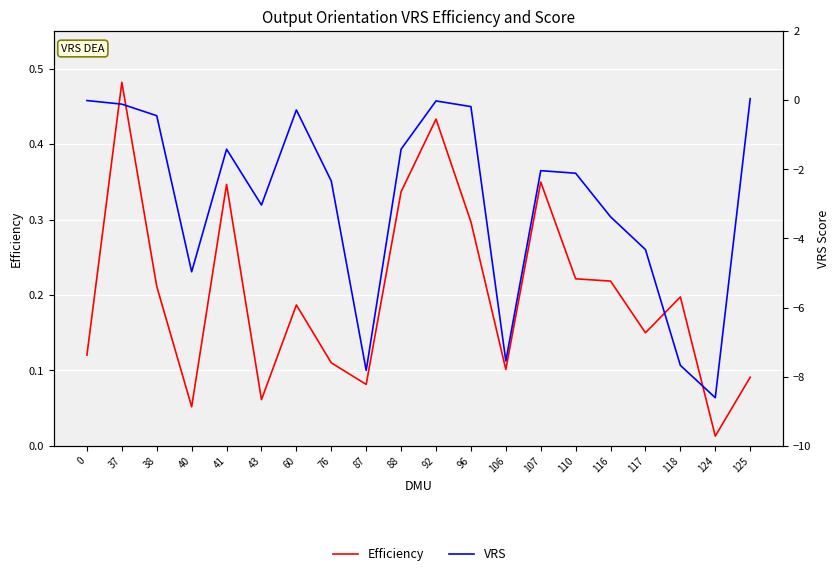

True or false: VRS and Efficiency intersect in this chart.

False